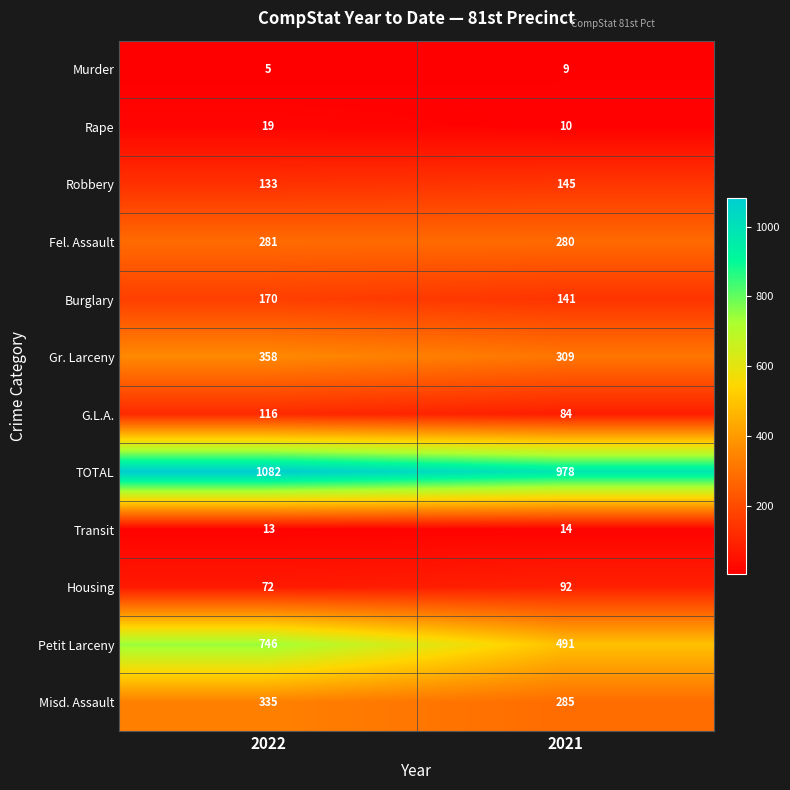

Between 2022 and 2021, which series saw the biggest shift?

Petit Larceny